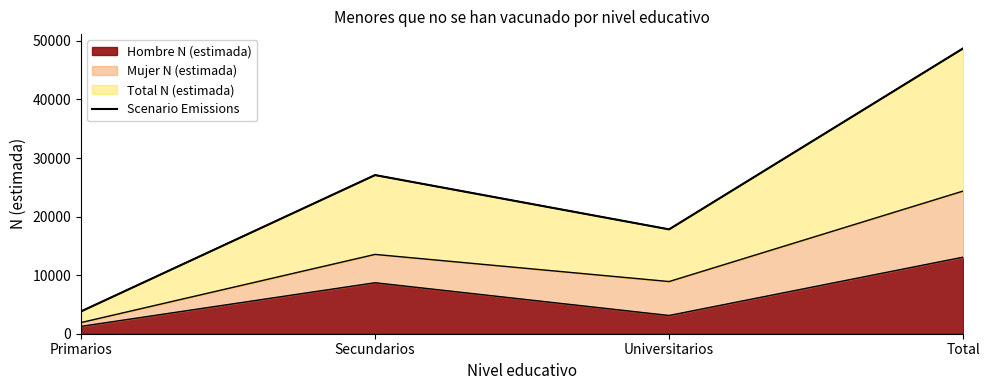

At which category does the data reach its first local peak?

Secundarios